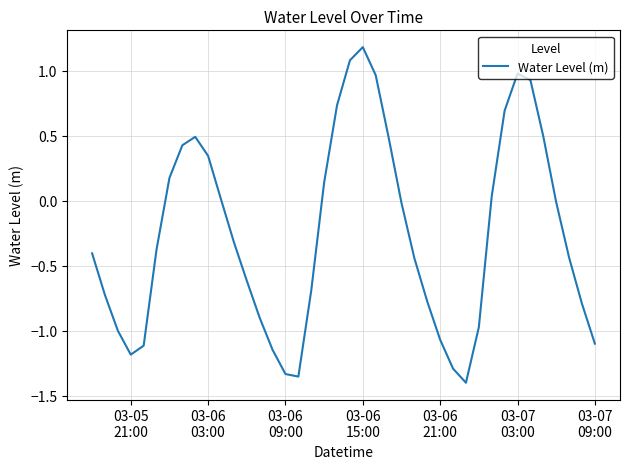

What is the maximum value shown in the chart?

1.2